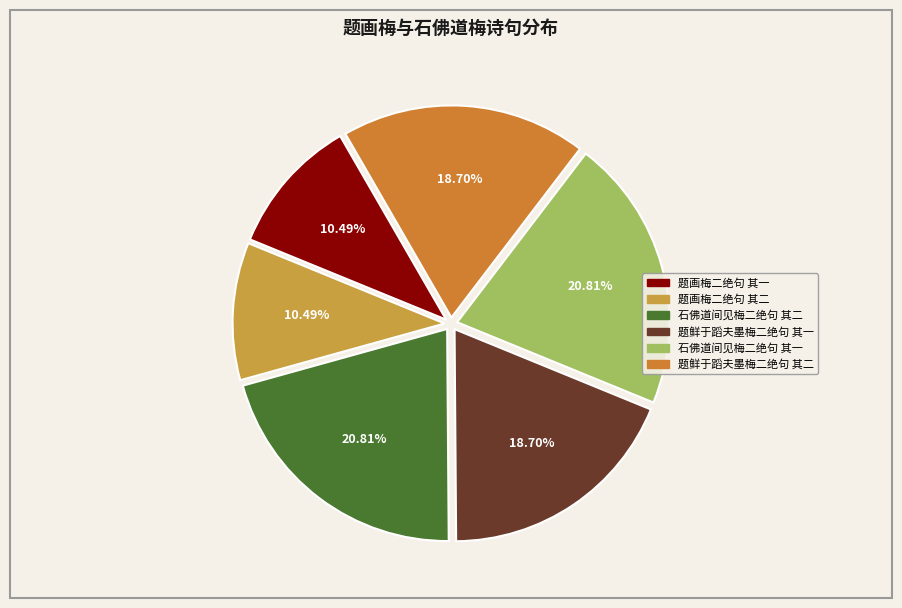

To the nearest percent, what portion does 石佛道间见梅二绝句 其一 represent?

21%